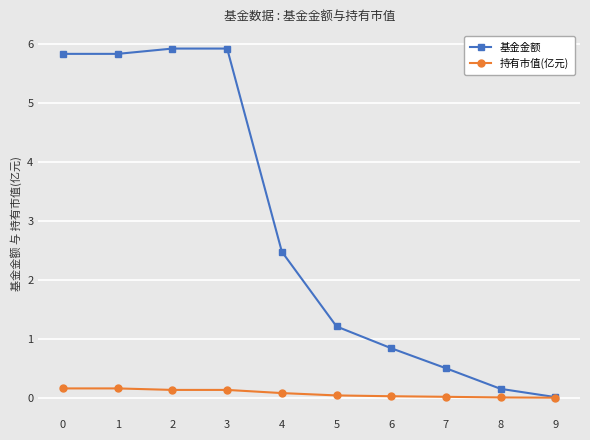

What are all the series names shown in the legend?

基金金额, 持有市值(亿元)